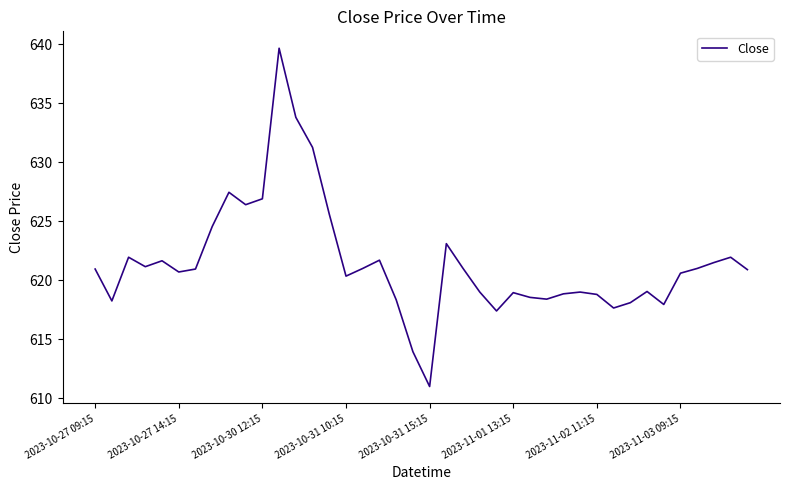

What is the maximum value shown in the chart?

639.7